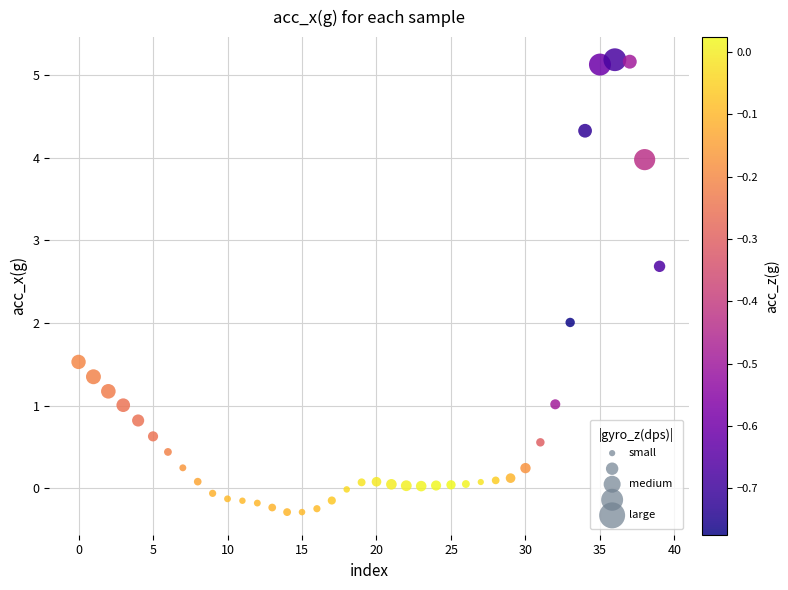

What is the range of Y values (max minus min)?

5.5